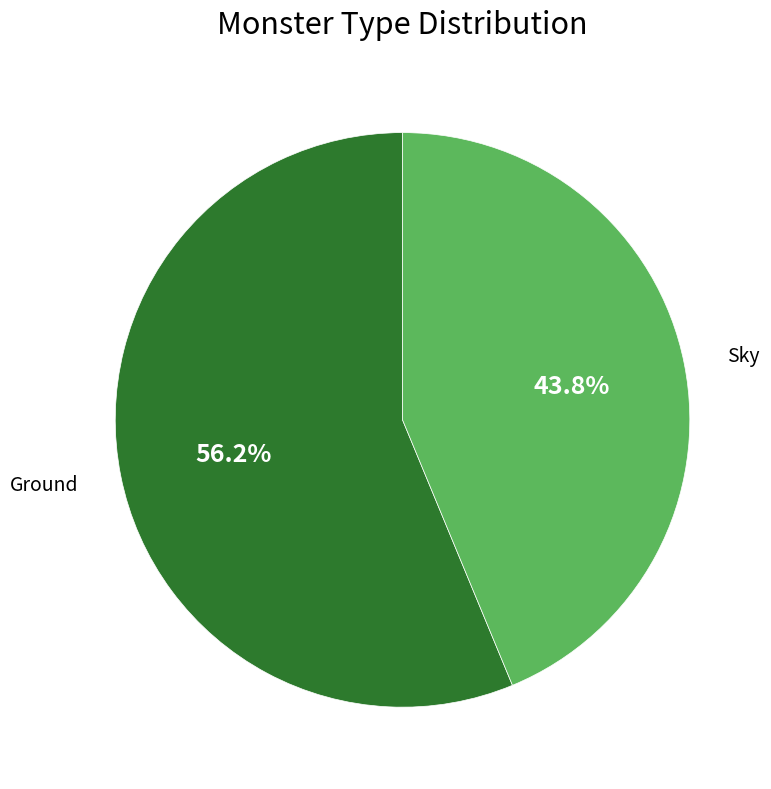

What is the total percentage of Ground and Sky?

100.0%